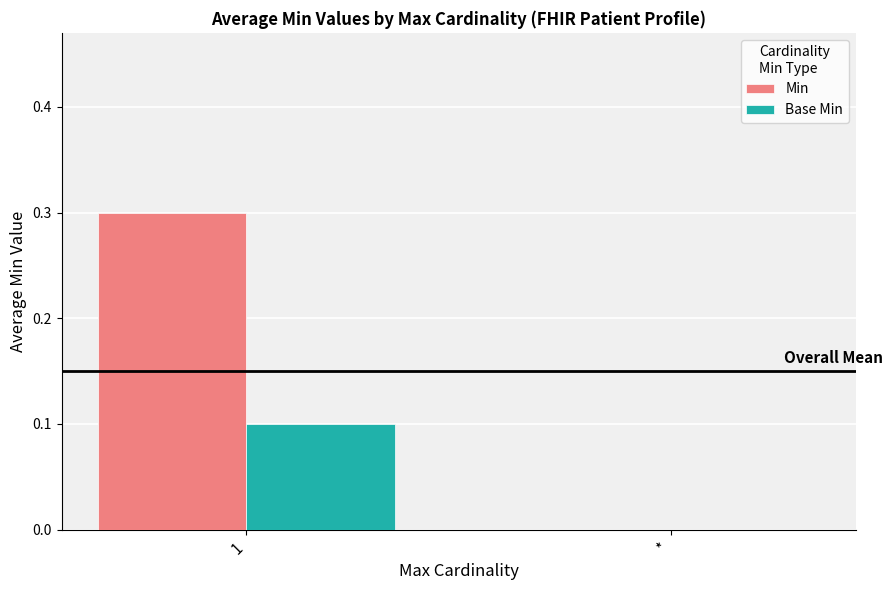

The value of Base Min at 1 is 0.1. True or false?

True